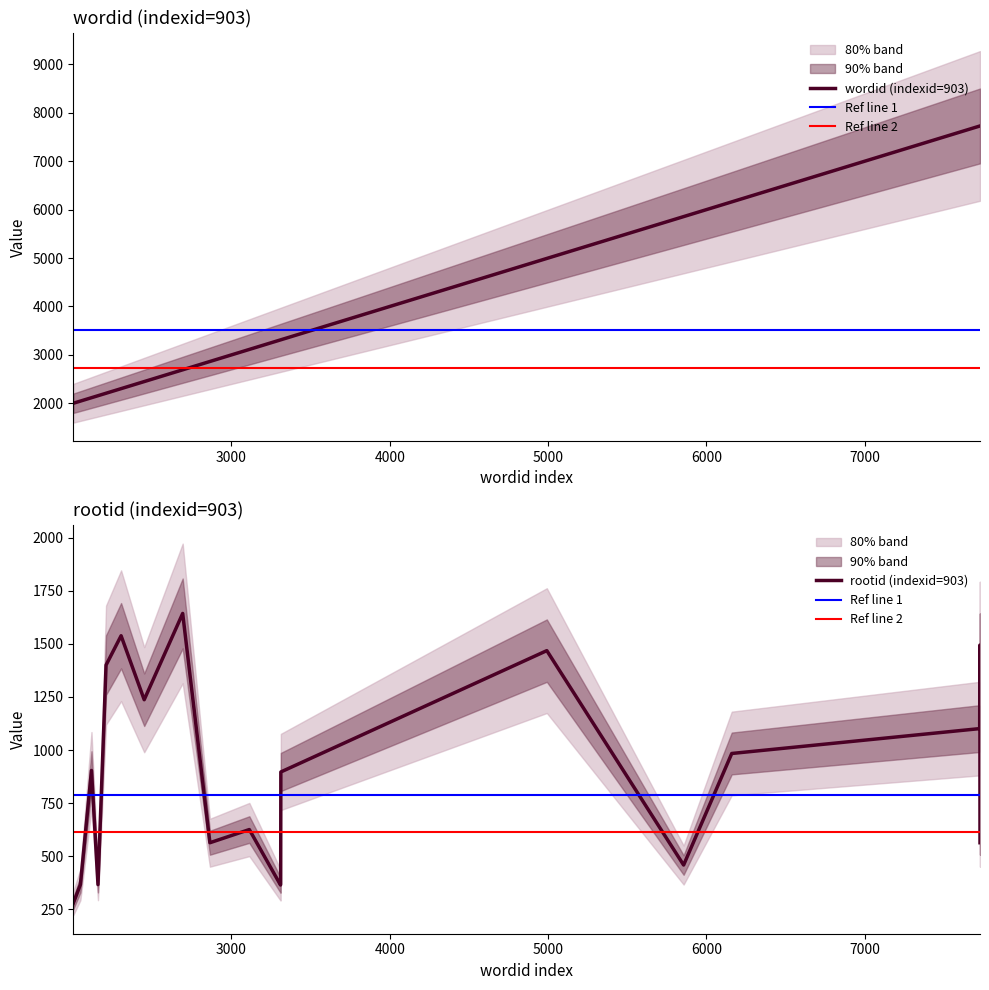

True or false: wordid has a value of 1216 at 3312.

False